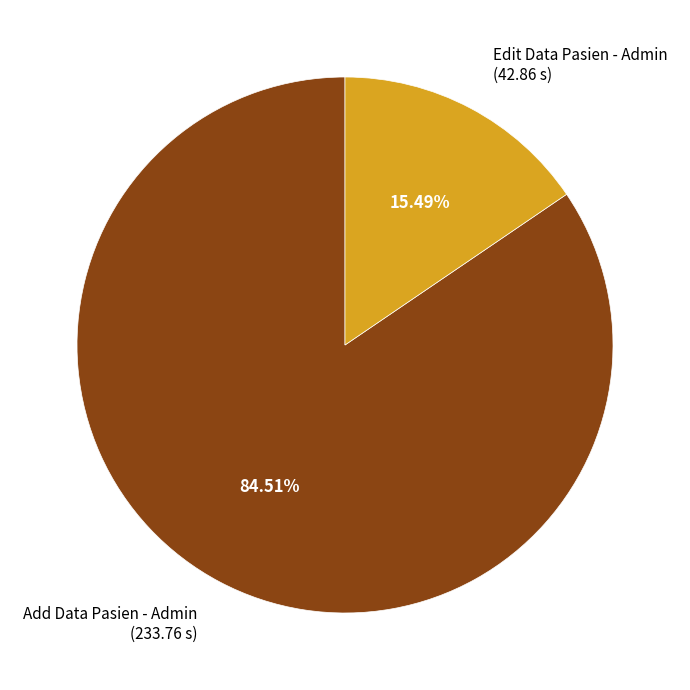

Between Edit Data Pasien - Admin and Add Data Pasien - Admin, which is larger?

Add Data Pasien - Admin